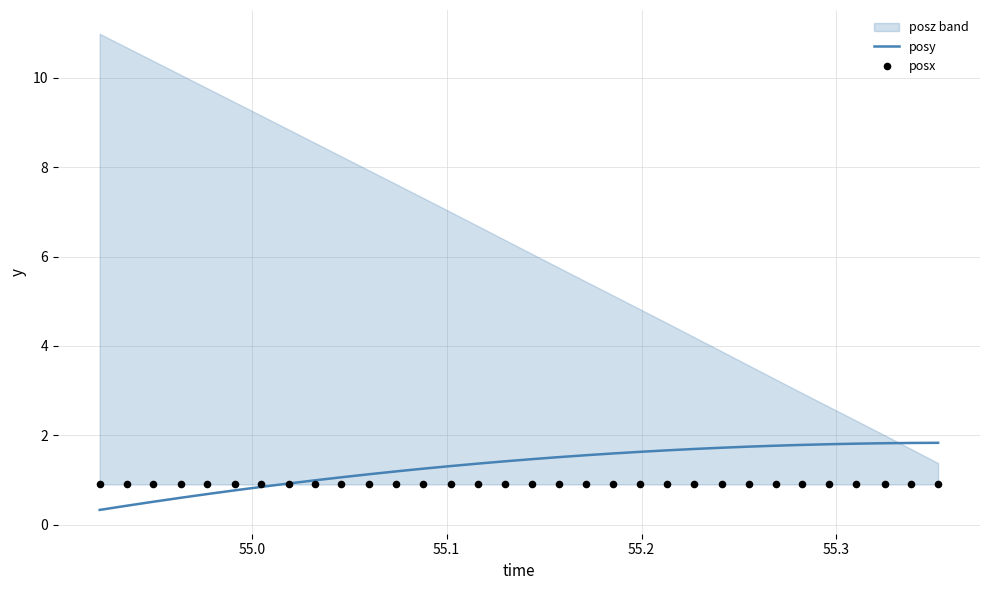

What is the minimum value for posy?

0.3